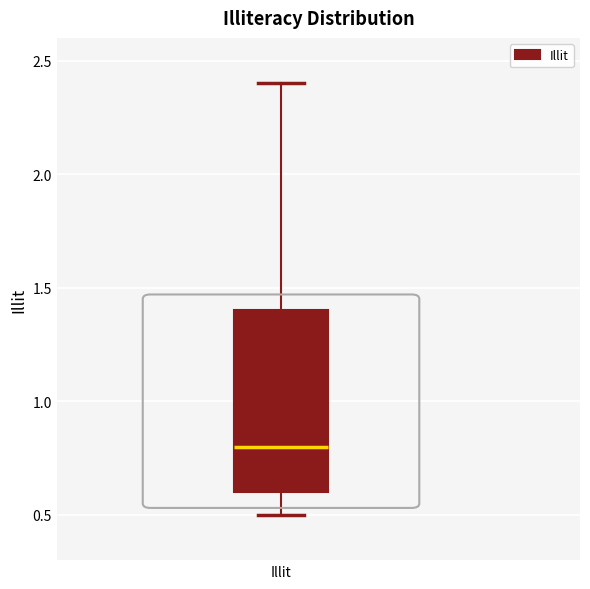

Read this box plot against the y-axis: the position of the median line, the range covered by the box, and the ends of both whiskers. The values are not printed on the chart, so give them approximately, as read against the axis.

median 0.8, box 0.6 to 1.4, whiskers 0.5 to 2.4